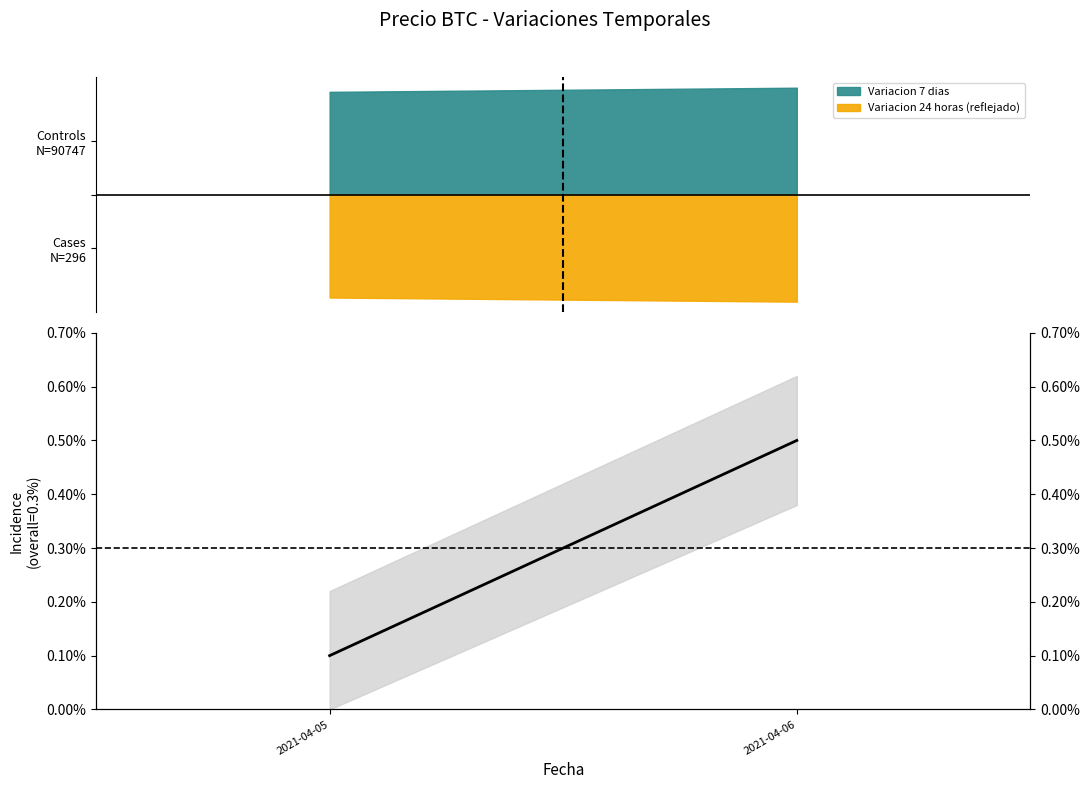

List the labels in order of value, largest first.

2021-04-06, 2021-04-05